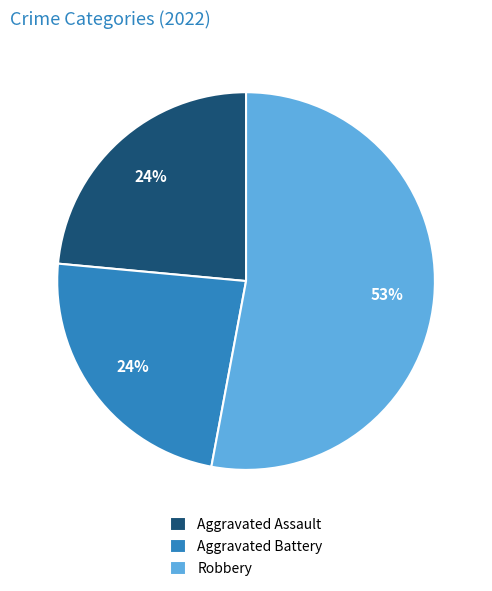

Which has a higher value, Aggravated Battery or Robbery?

Robbery